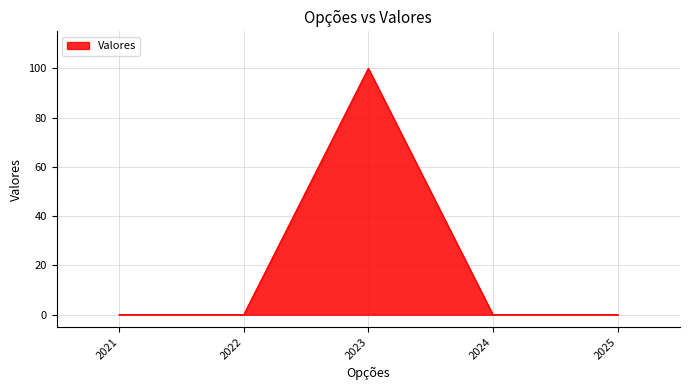

Reading left to right, what are all the values shown in this chart?

0	0	100	0	0